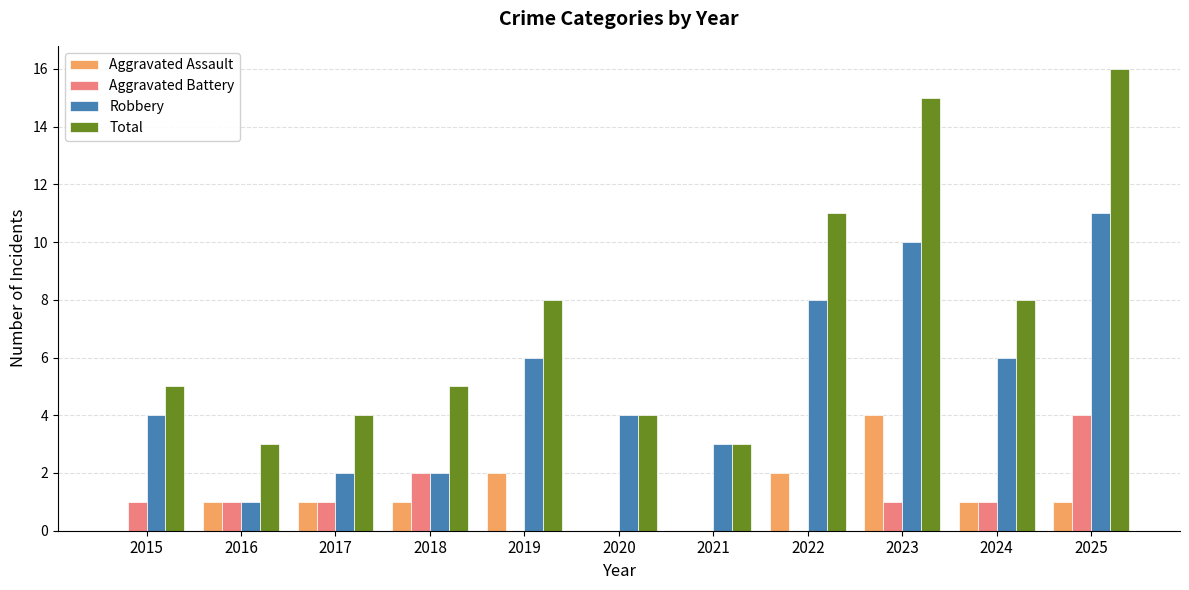

How many distinct data groups are displayed?

4